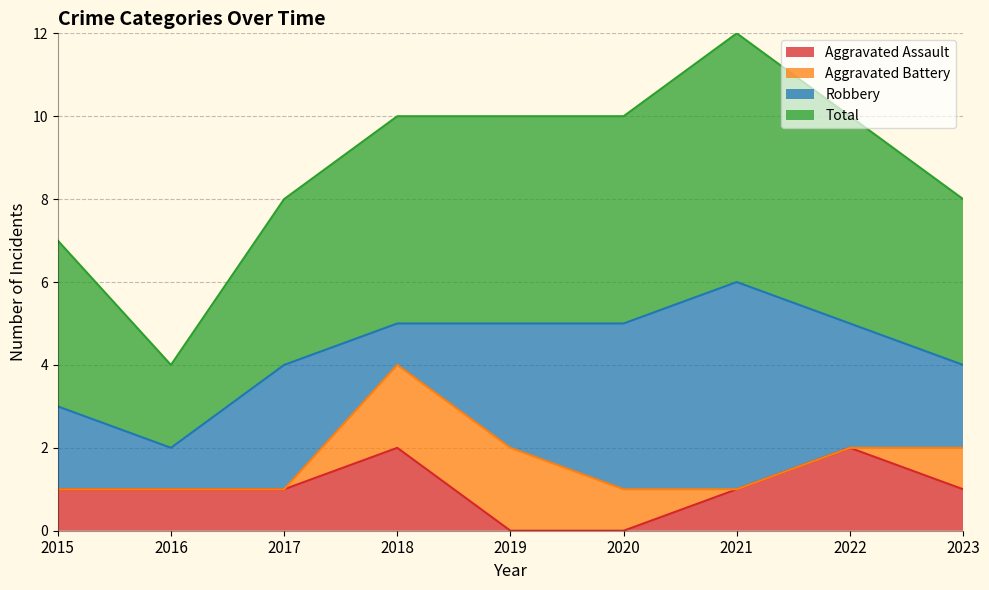

What are all the series names shown in the legend?

Aggravated Assault, Aggravated Battery, Robbery, Total